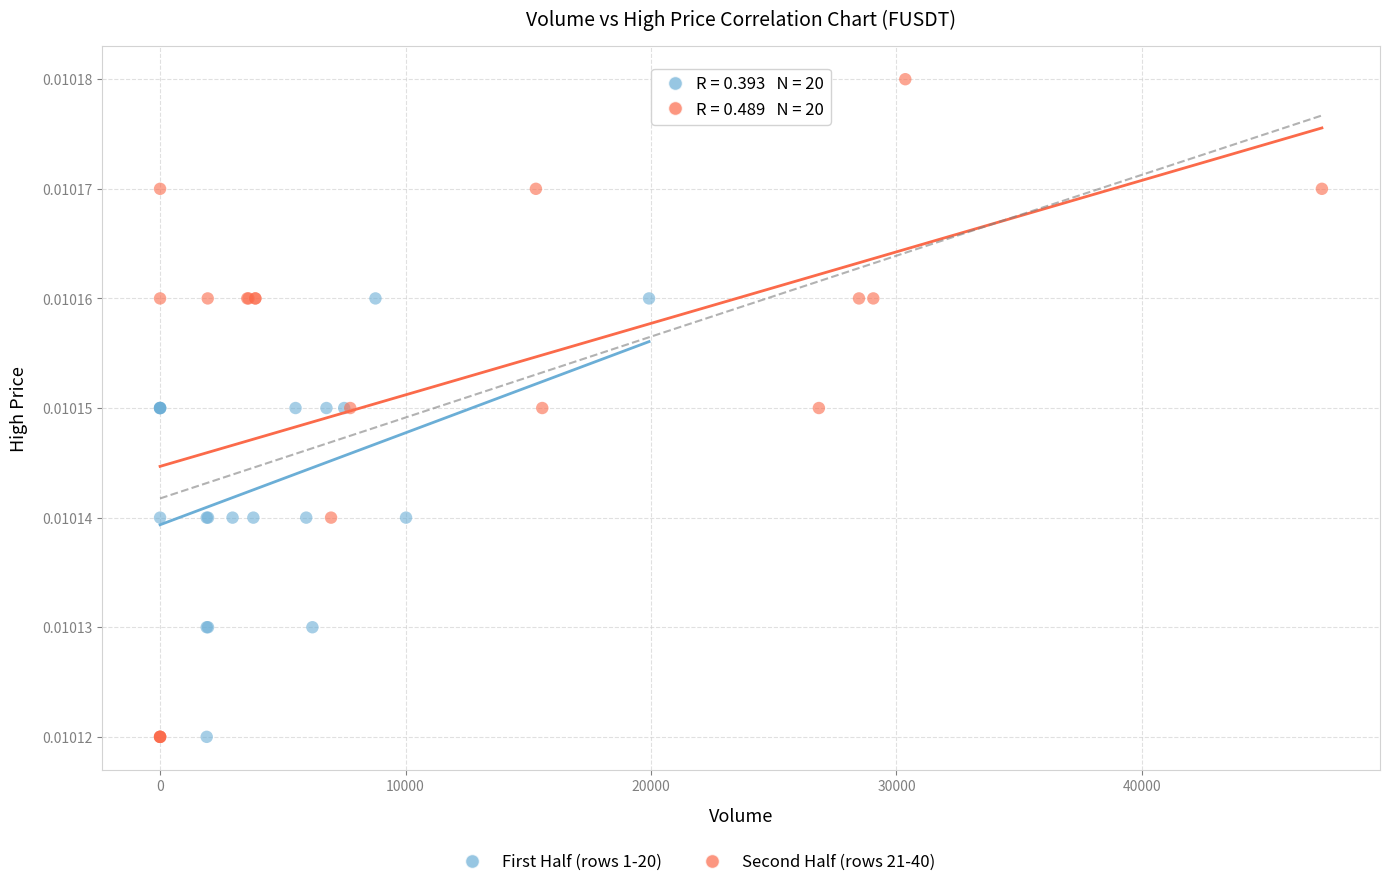

Which series contains the highest Y value?

Second Half (rows 21-40)